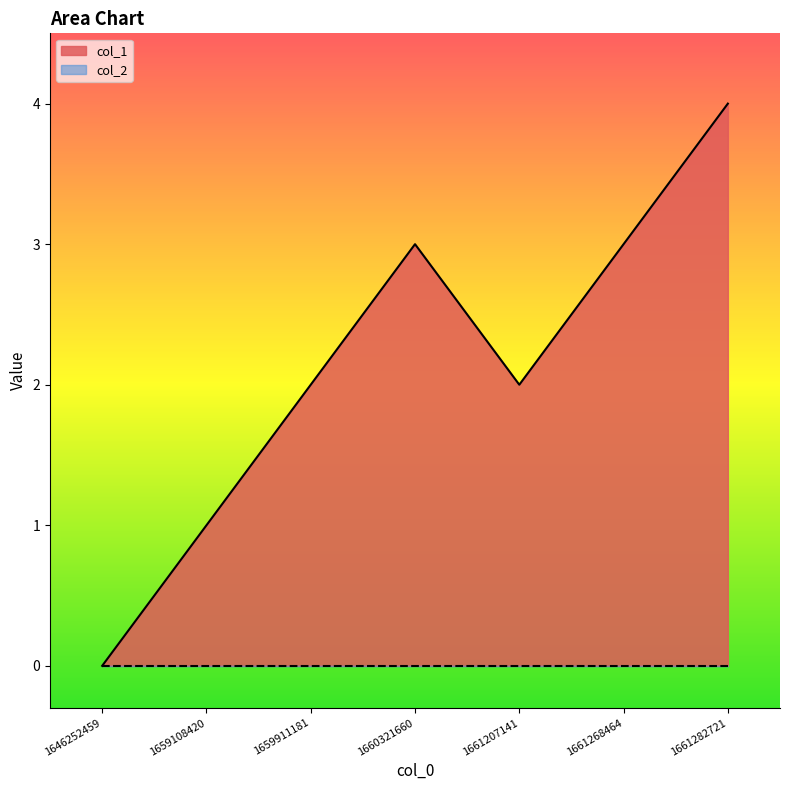

What is the greatest value displayed?

4